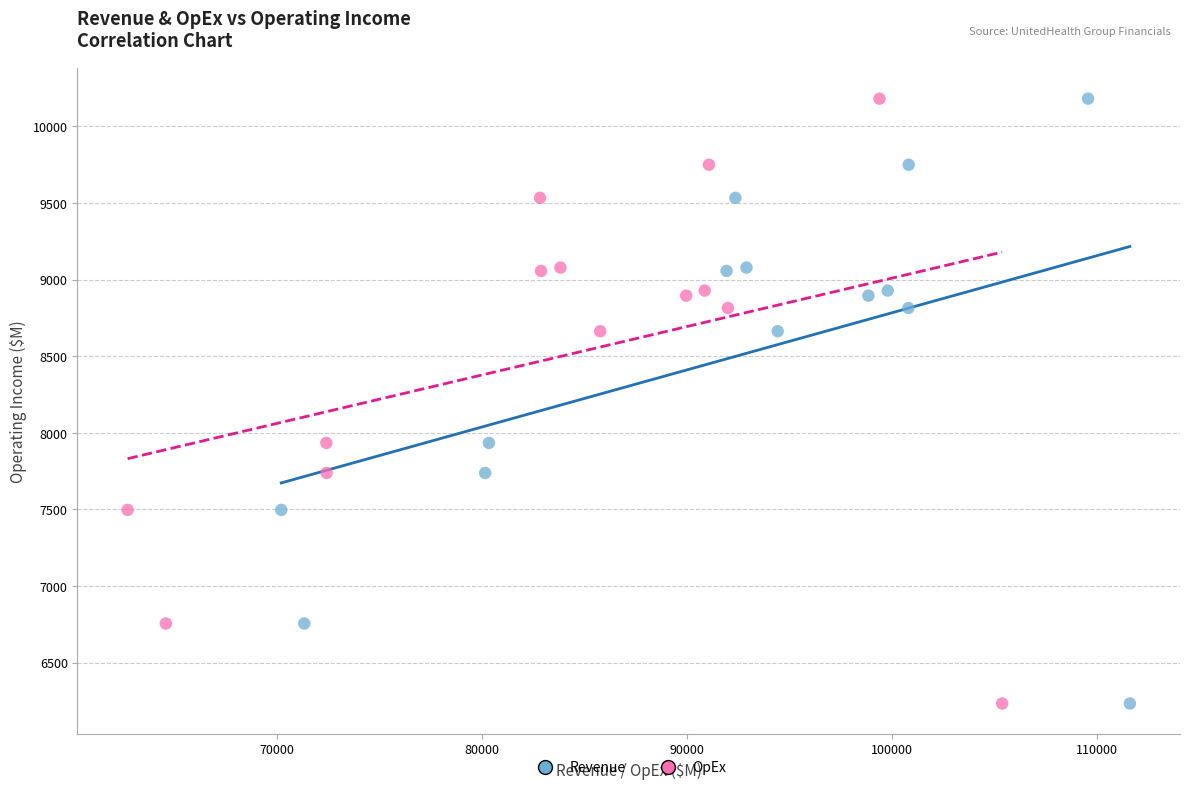

What are all the series names shown in the legend?

Revenue, OpEx